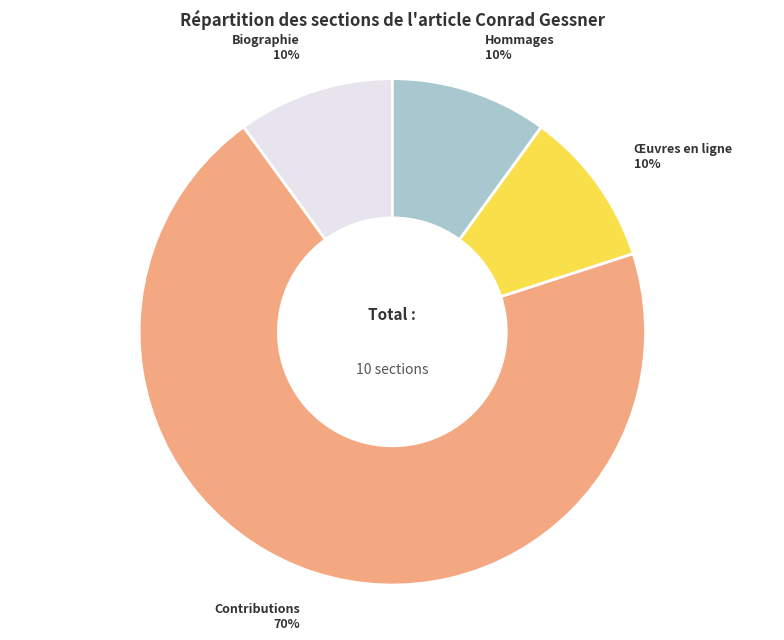

To the nearest percent, what is the difference between the largest and smallest slice percentages?

60%